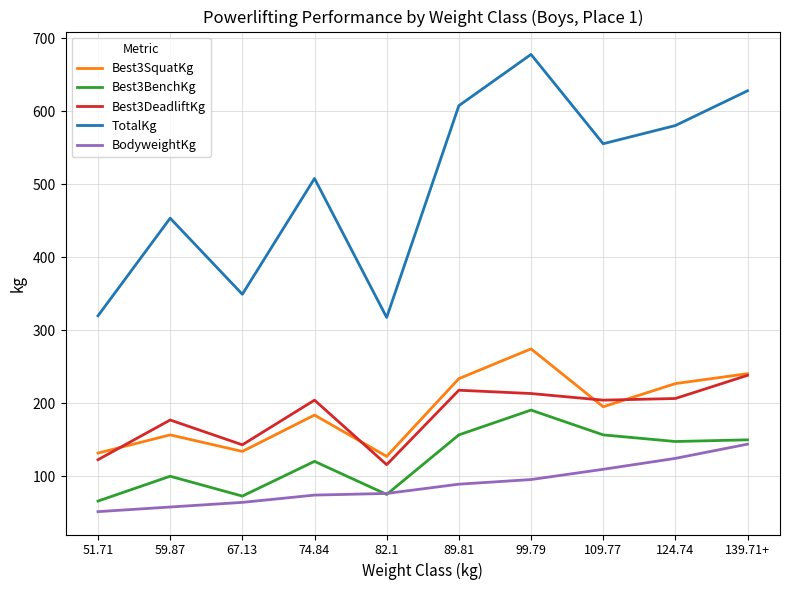

At which label does Best3DeadliftKg reach its peak?

139.71+